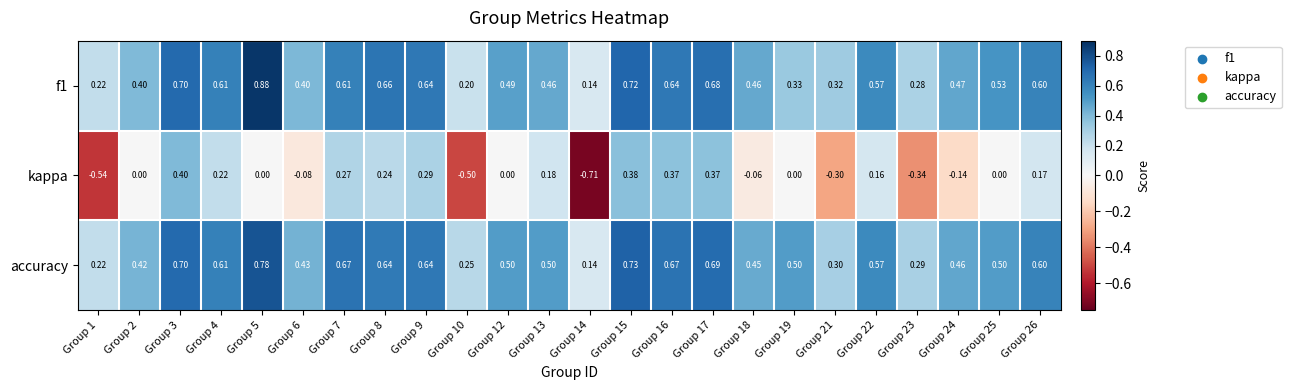

At which category is the sum across all series the highest?

Group 15